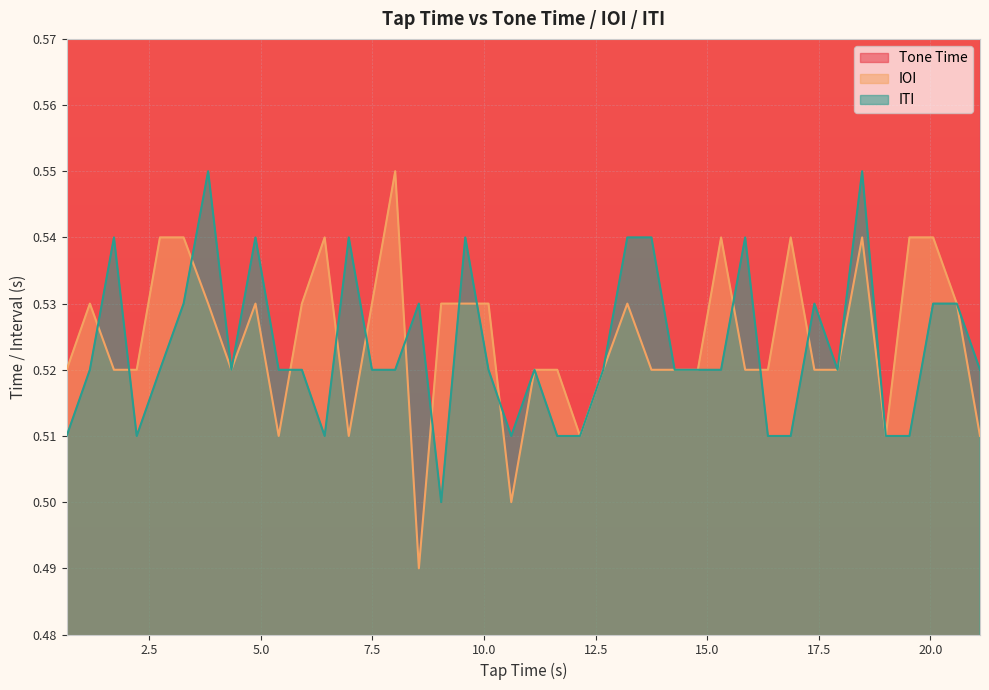

What is the difference between the maximum and minimum values in the Tone Time series?

20.5